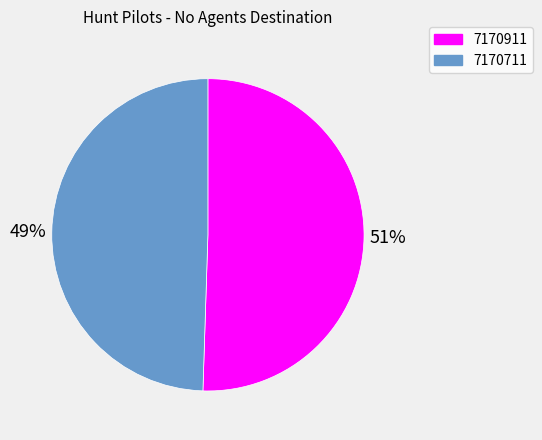

Is the sum of 7170711 and 7170911 greater than half?

Yes